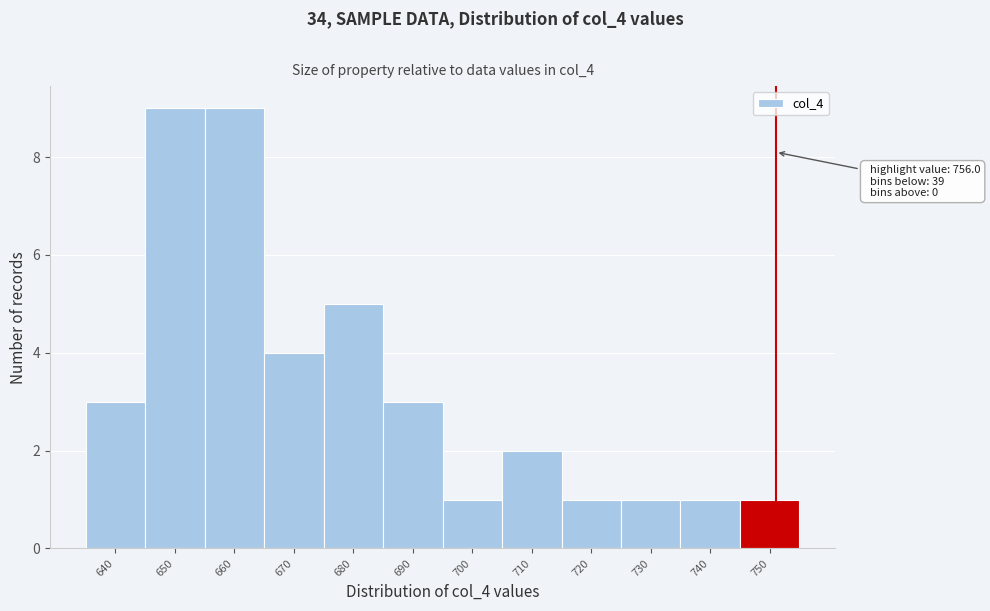

Reading left to right, transcribe all the data shown in this chart.

640=3	650=9	660=9	670=4	680=5	690=3	700=1	710=2	720=1	730=1	740=1	750=1